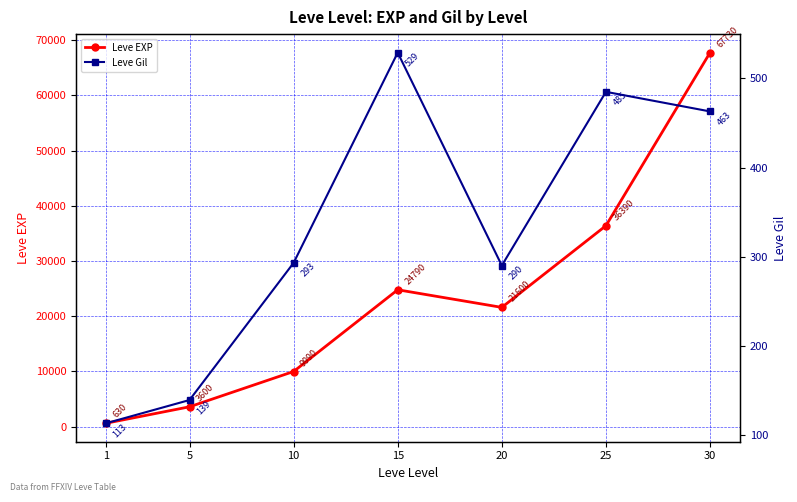

Between 25 and 30, which series saw the biggest shift?

Leve EXP